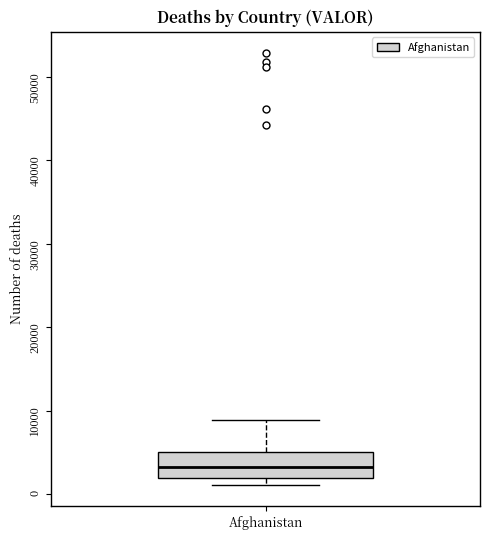

Transcribe this box plot: give where the median line is, the range the box spans, and where the two whiskers end, as read against the y-axis. The values are not printed on the chart, so give them approximately, as read against the axis.

median 3000, box 2000 to 5000, whiskers 1000 to 9000